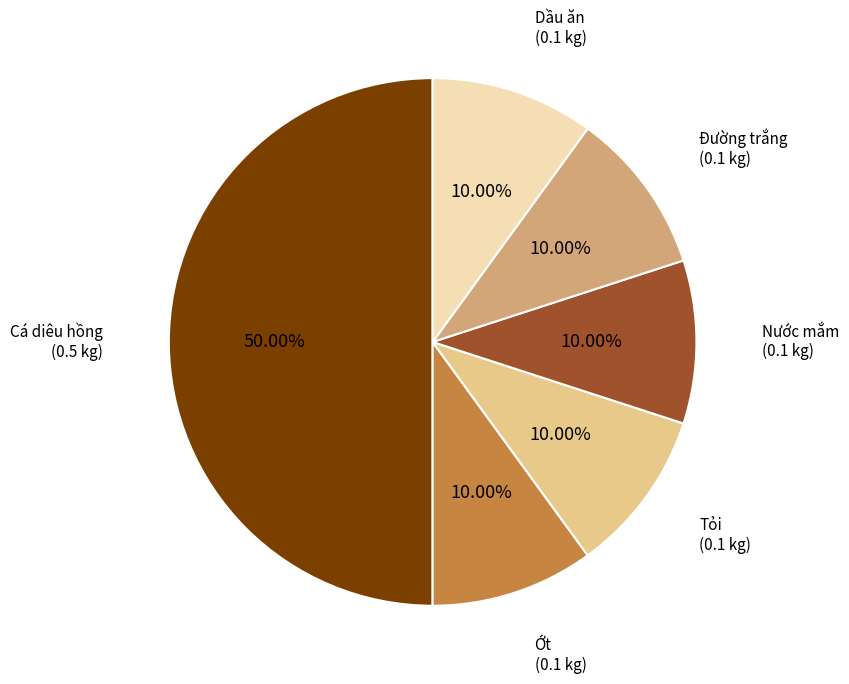

How many segments does this pie chart have?

6